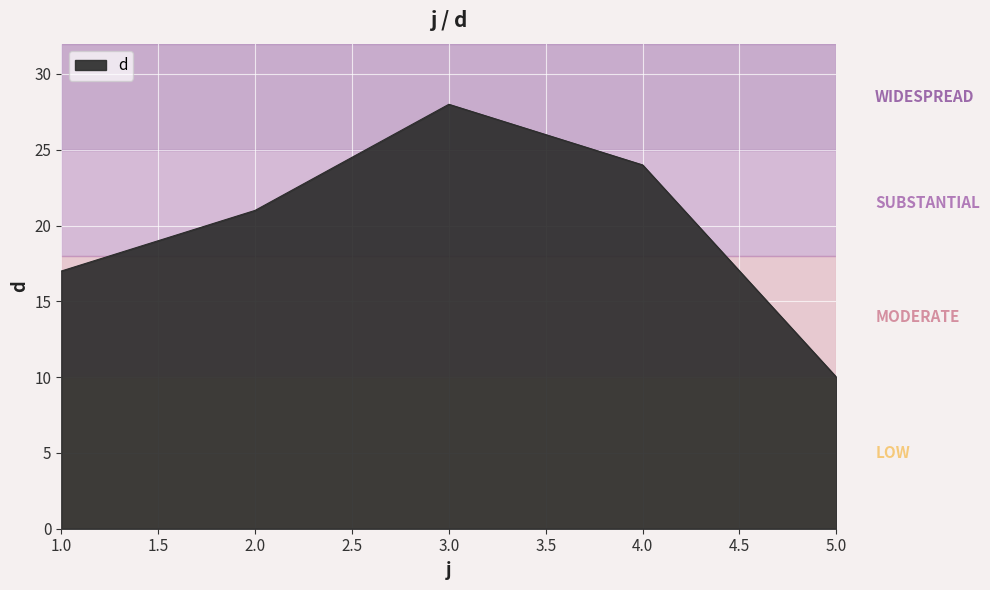

True or false: there are more than 1 points higher than both neighbors.

False